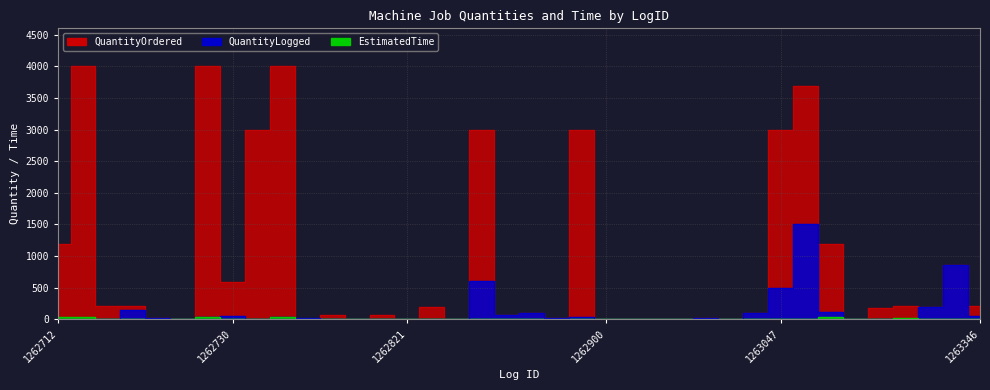

What is the spread (max minus min) of values at 1262851?

97.2